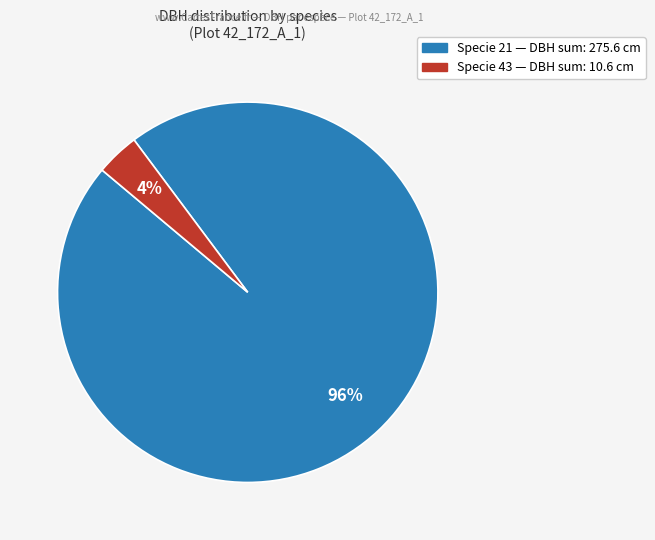

Is there a majority slice in this chart?

Yes